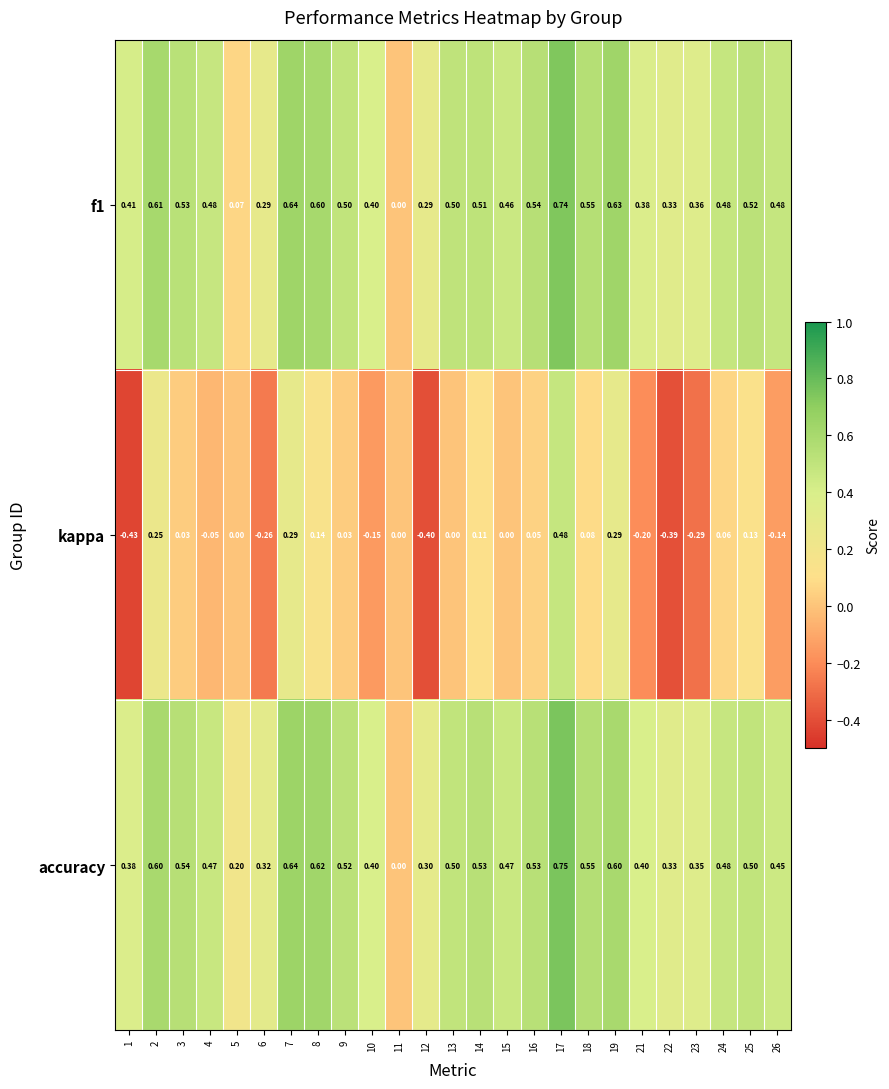

How many values in accuracy are above zero?

24